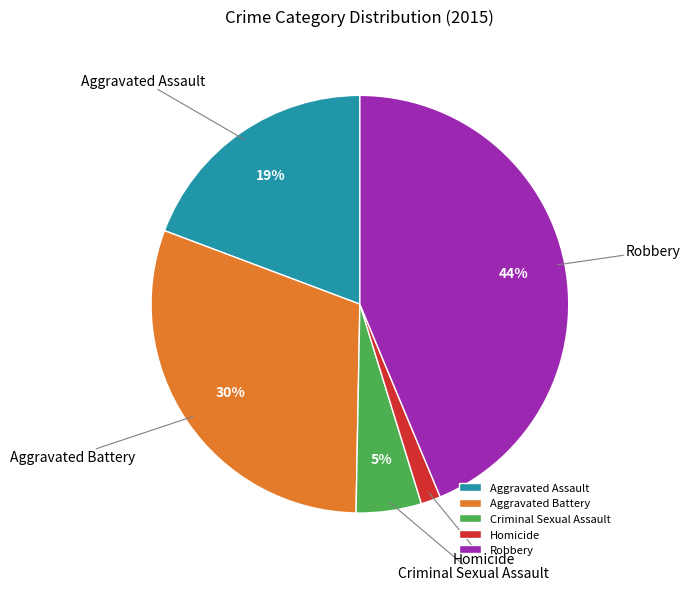

The Aggravated Battery slice represents 41% of the pie. True or false?

False